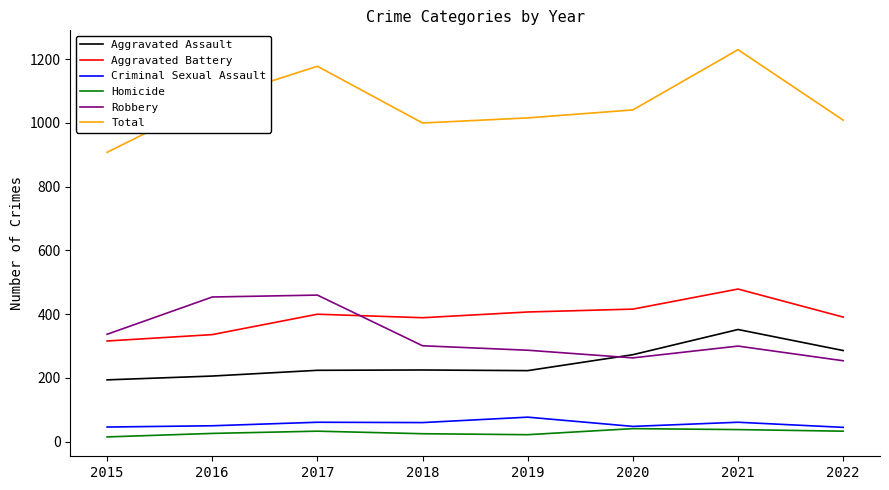

What is the spread (max minus min) of values at 2017?

1145